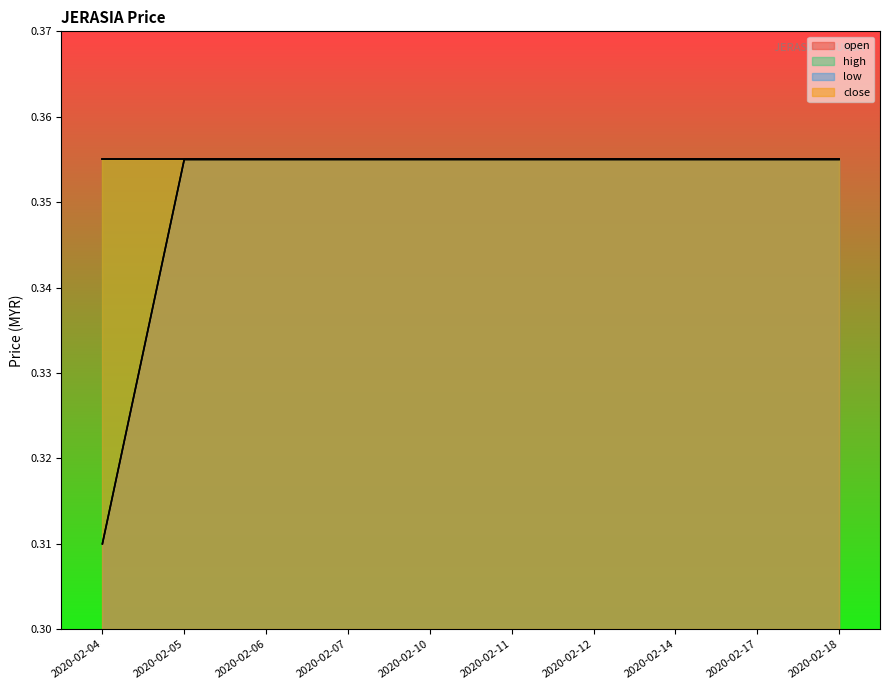

Rank the categories by low value from lowest to highest.

2020-02-04, 2020-02-05, 2020-02-06, 2020-02-07, 2020-02-10, 2020-02-11, 2020-02-12, 2020-02-14, 2020-02-17, 2020-02-18